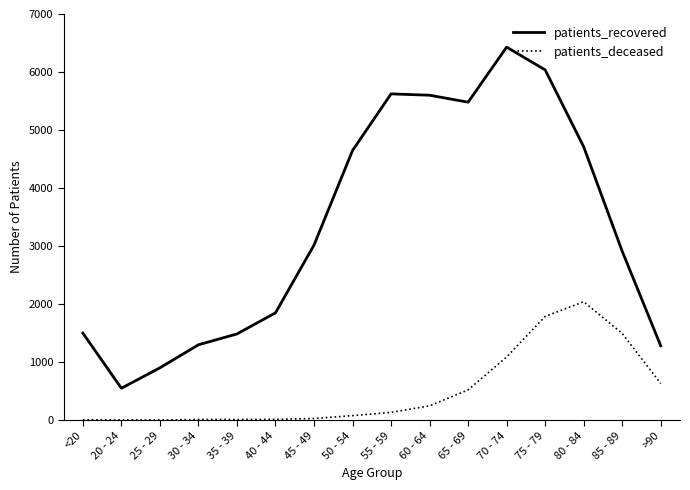

What is the sum of all patients_deceased values?

8088